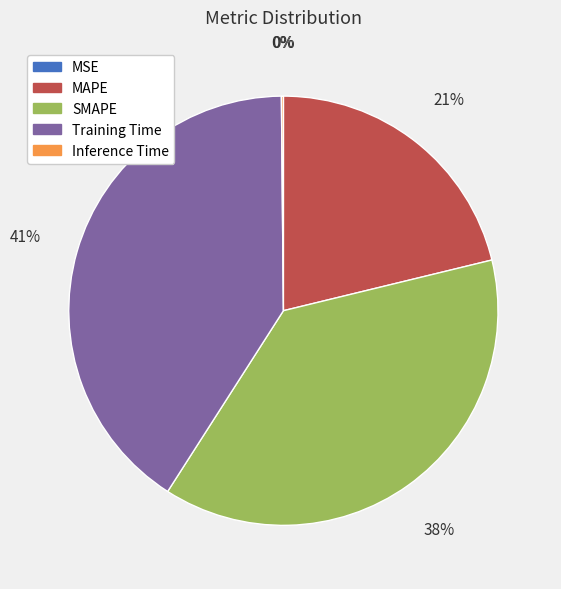

Is it true that SMAPE is 48% of the pie?

False